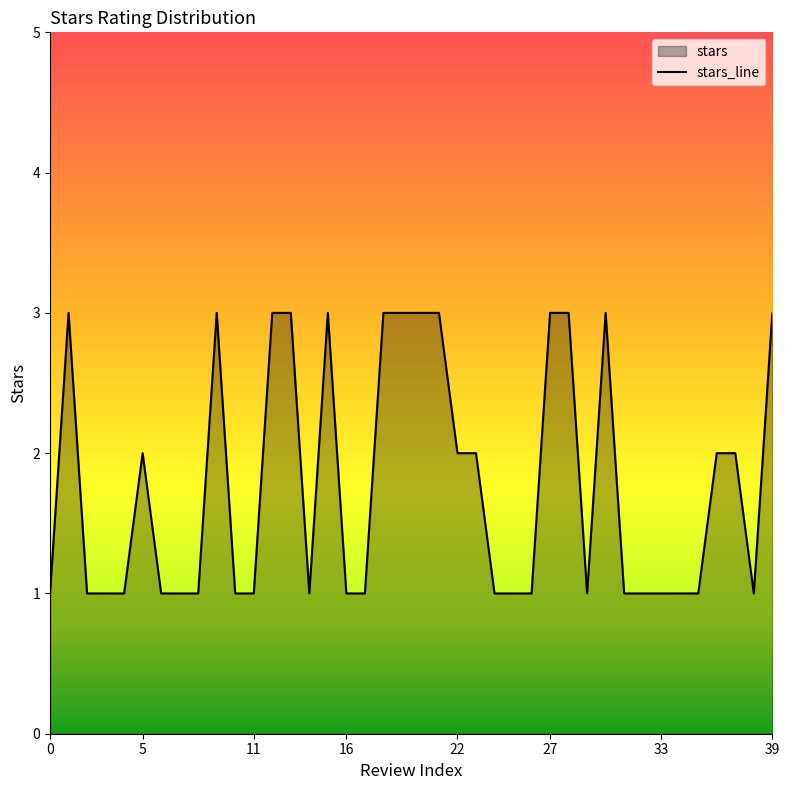

What is the difference between the maximum and minimum values?

2